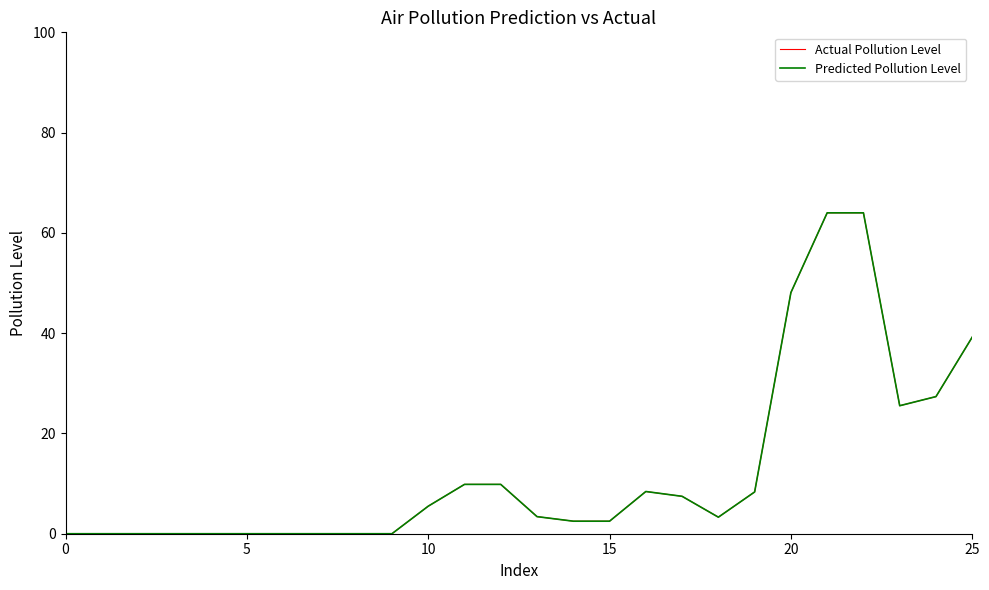

True or false: Predicted Pollution Level and Actual Pollution Level cross at least once.

False